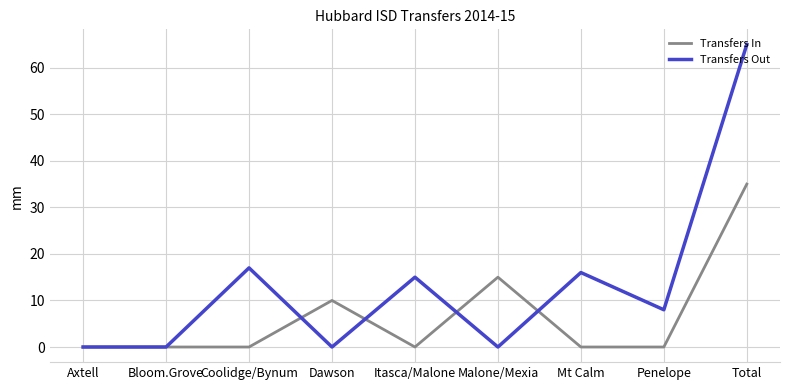

Reading left to right, extract all data points from this chart.

Transfers In: 0	0	0	10	0	15	0	0	35
Transfers Out: 0	0	17	0	15	0	16	8	65